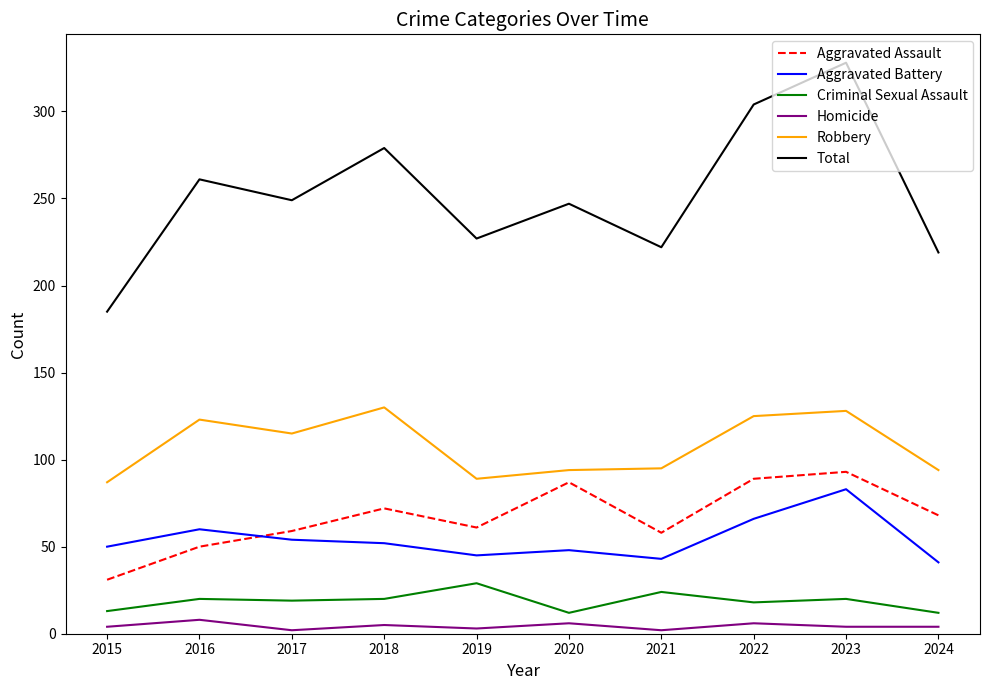

Is the value of Aggravated Battery at 2016 greater than the value of Aggravated Assault at 2015?

Yes